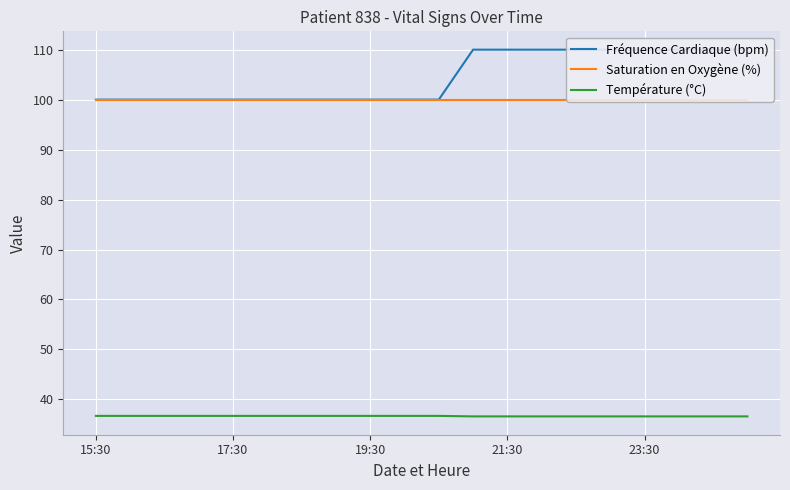

What is the highest value of the Température (°C) series?

36.7